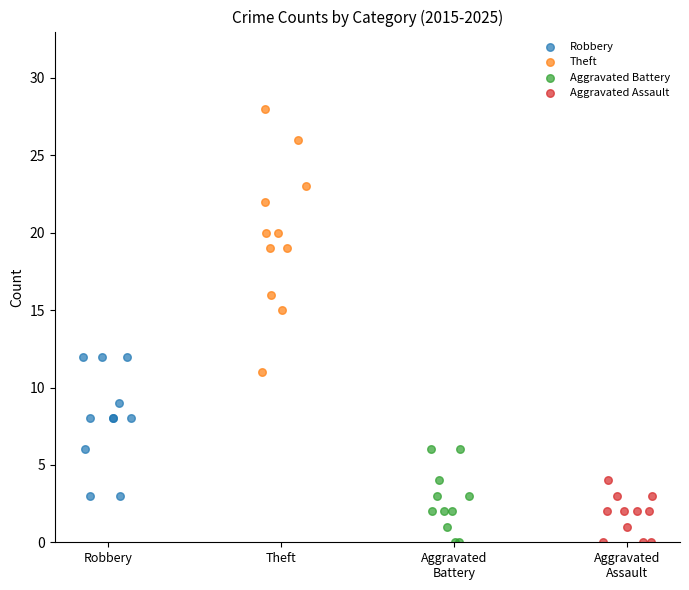

Which series reaches the maximum Y coordinate?

Theft